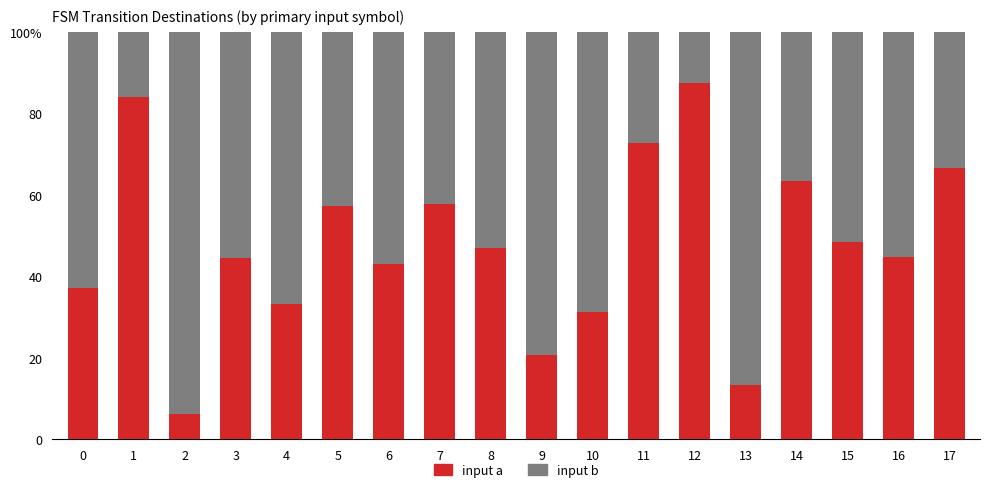

List the labels in order of input a value, smallest first.

2, 13, 9, 10, 4, 0, 6, 3, 16, 8, 15, 5, 7, 14, 17, 11, 1, 12